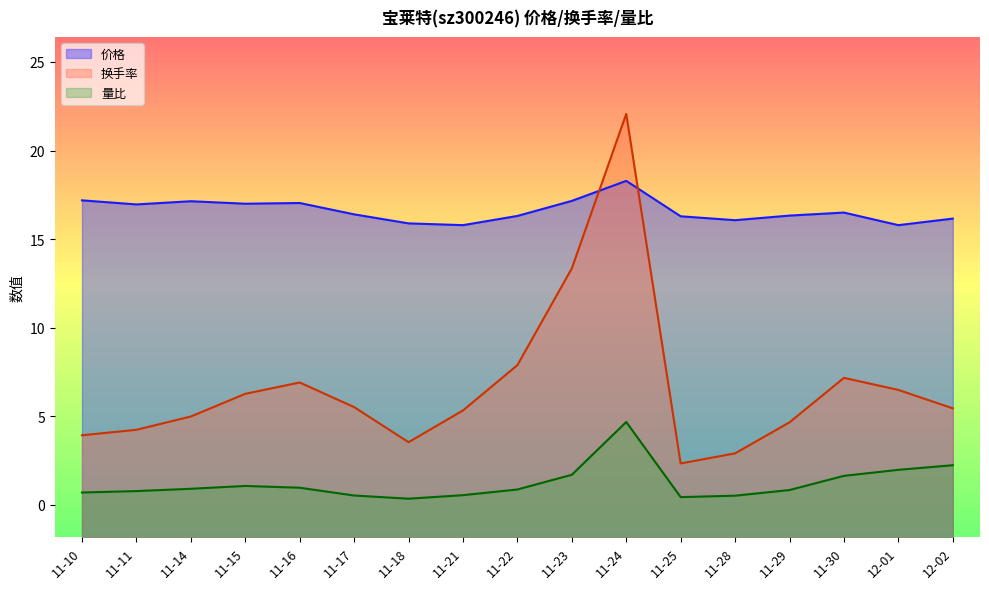

What is the label of the 13th point from the right?

11-16